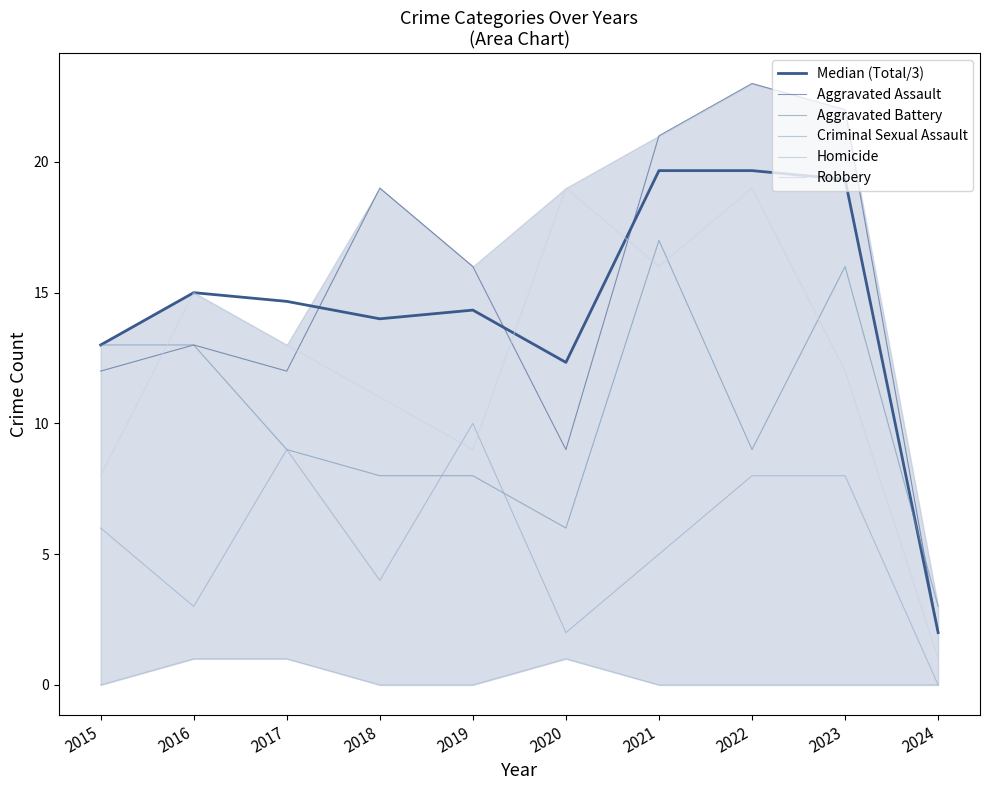

True or false: Homicide and Aggravated Battery intersect in this chart.

False